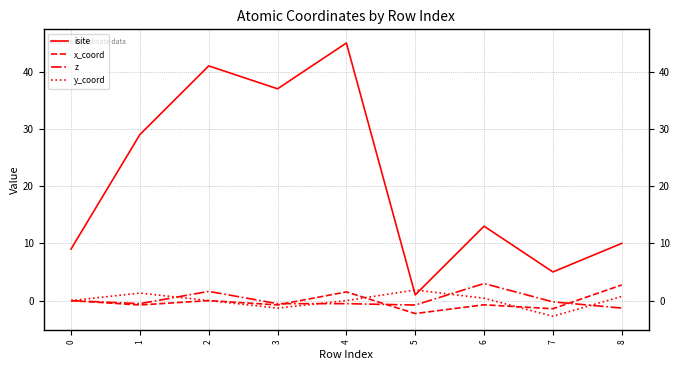

What is the difference between the highest and lowest values at 8?

11.3